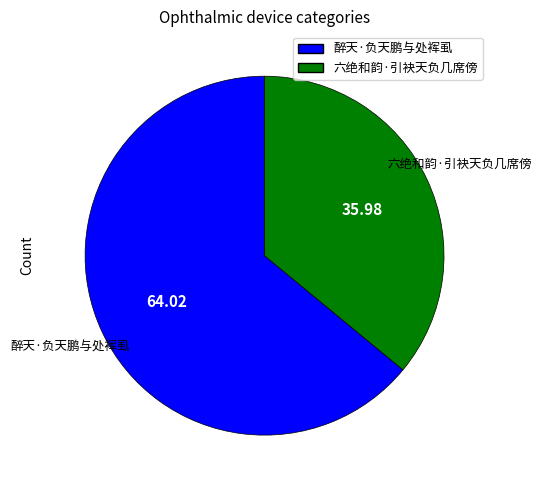

True or false: 六绝和韵·引袂天负几席傍 accounts for 24% of the total.

False